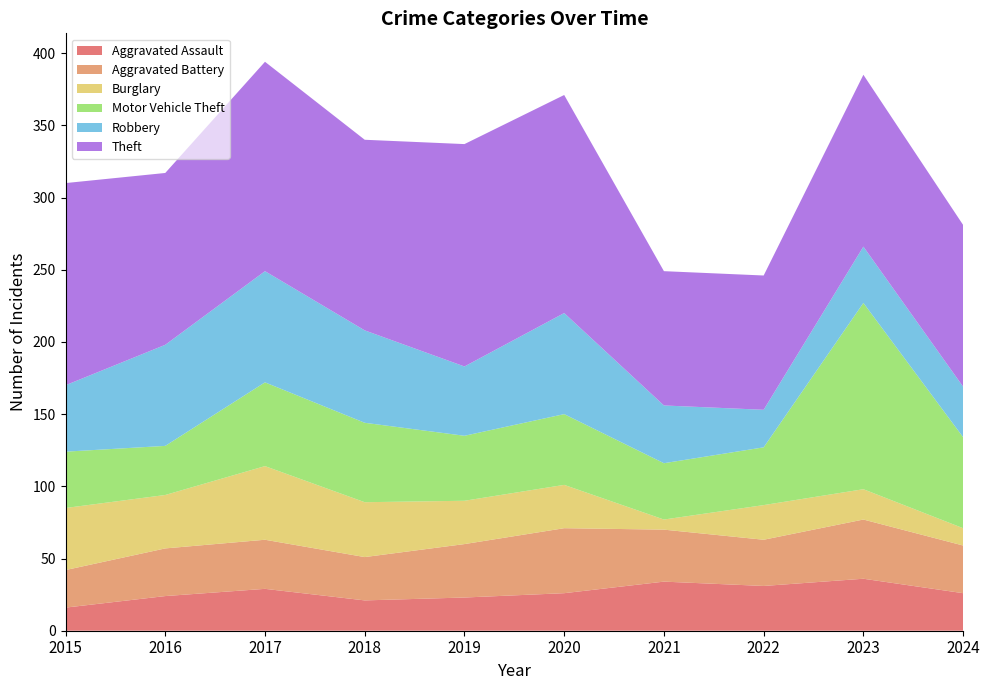

Reading left to right, list all the values displayed in this chart.

Aggravated Assault: 16	24	29	21	23	26	34	31	36	26
Aggravated Battery: 26	33	34	30	37	45	36	32	41	33
Burglary: 43	37	51	38	30	30	7	24	21	12
Motor Vehicle Theft: 39	34	58	55	45	49	39	40	129	63
Robbery: 46	70	77	64	48	70	40	26	39	35
Theft: 140	119	145	132	154	151	93	93	119	112